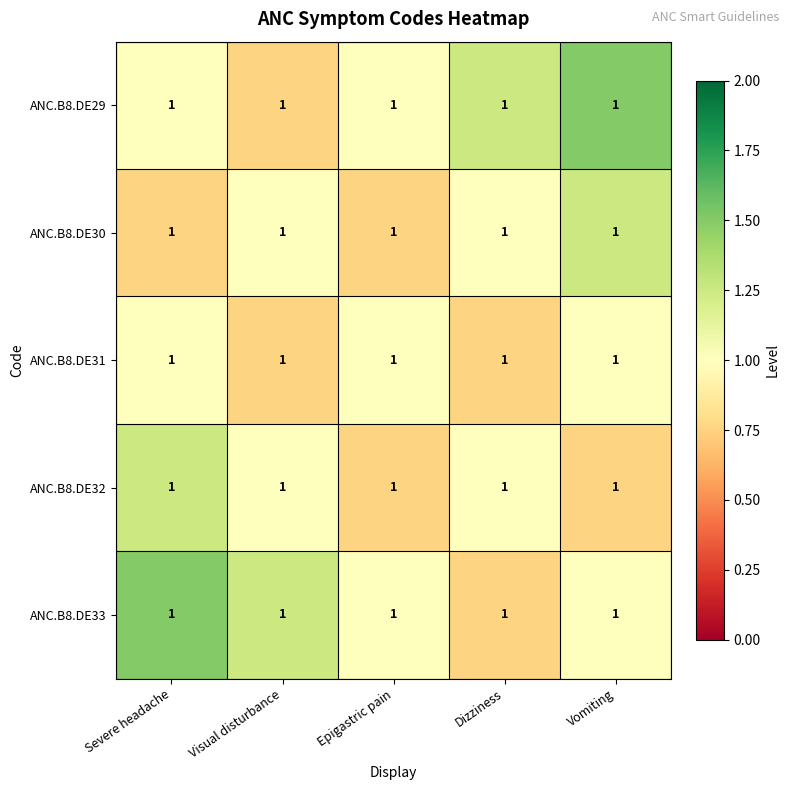

Which category has the highest value across all series?

Vomiting